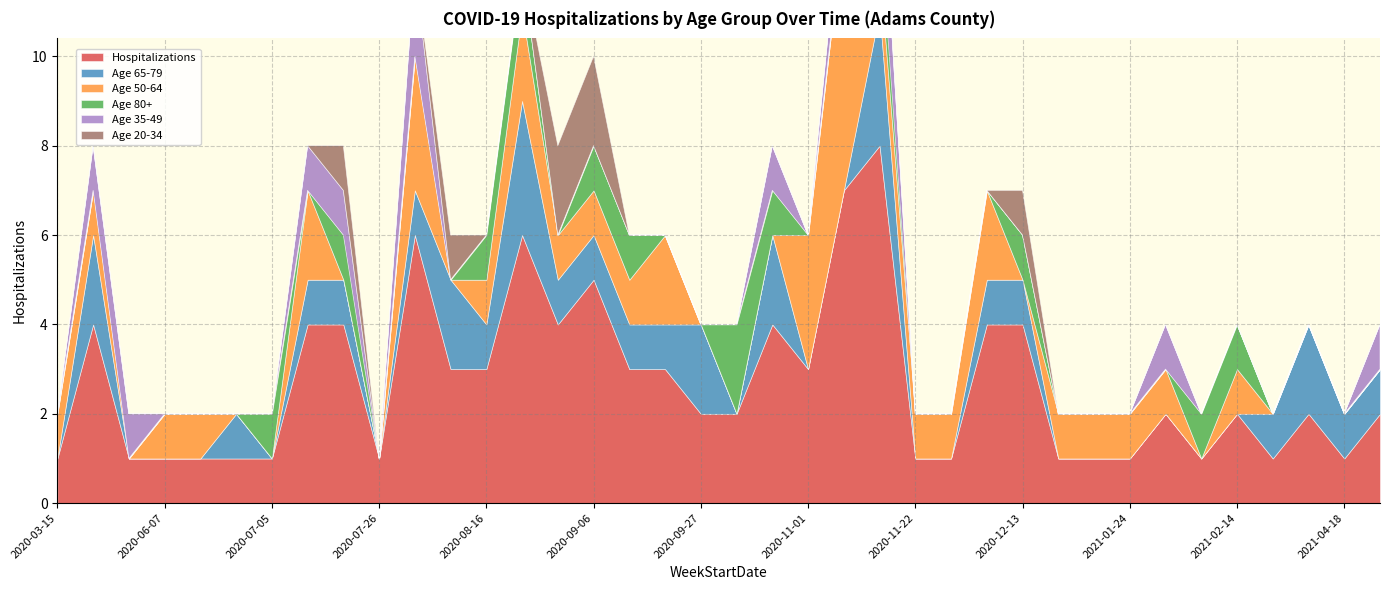

Where does the Hospitalizations series first go above 2?

2020-03-22